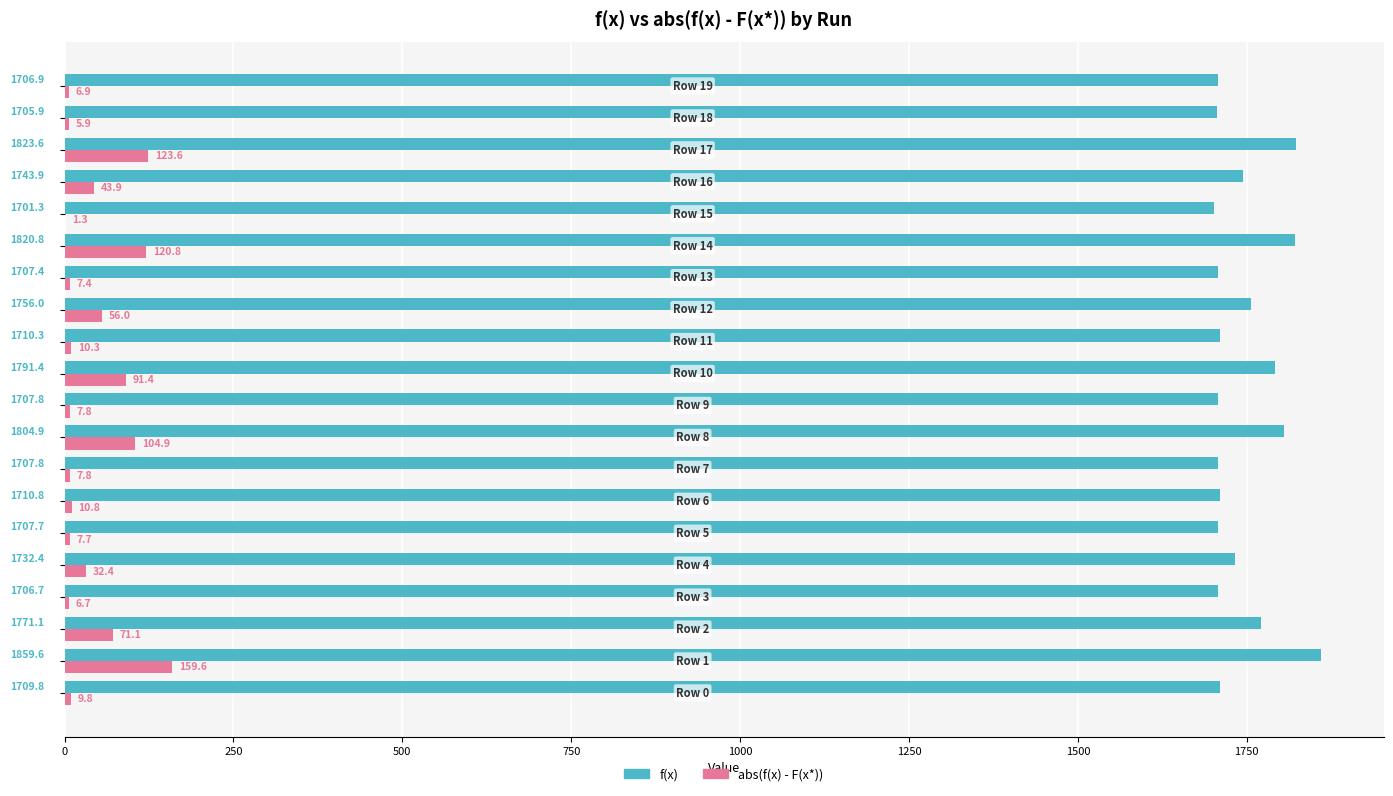

What is the maximum value shown in the chart?

1859.6